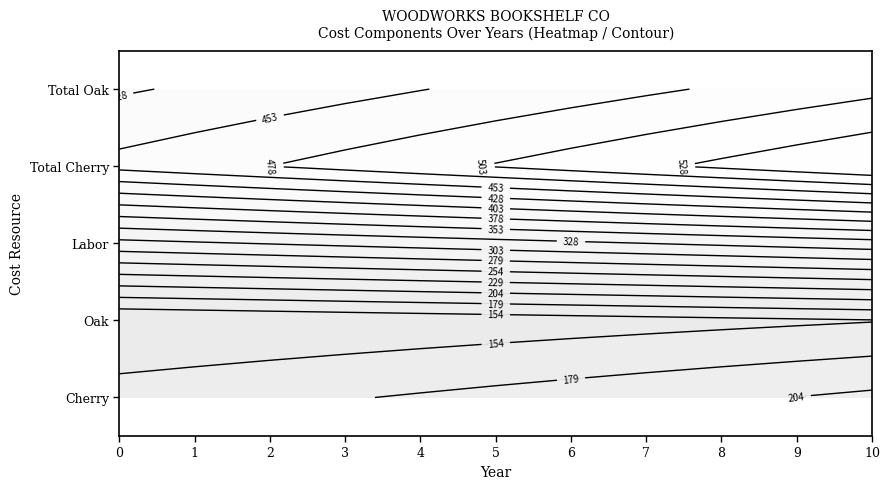

At which category is the sum across all series the highest?

10